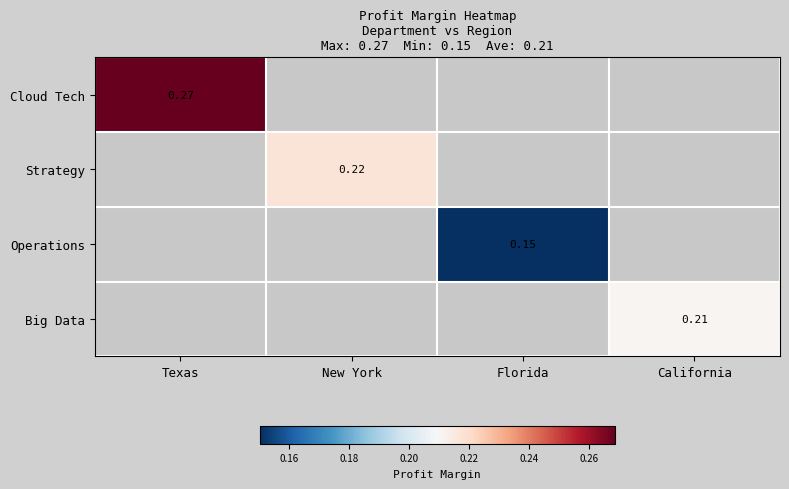

What value does the Cloud Tech series have at Texas?

0.3